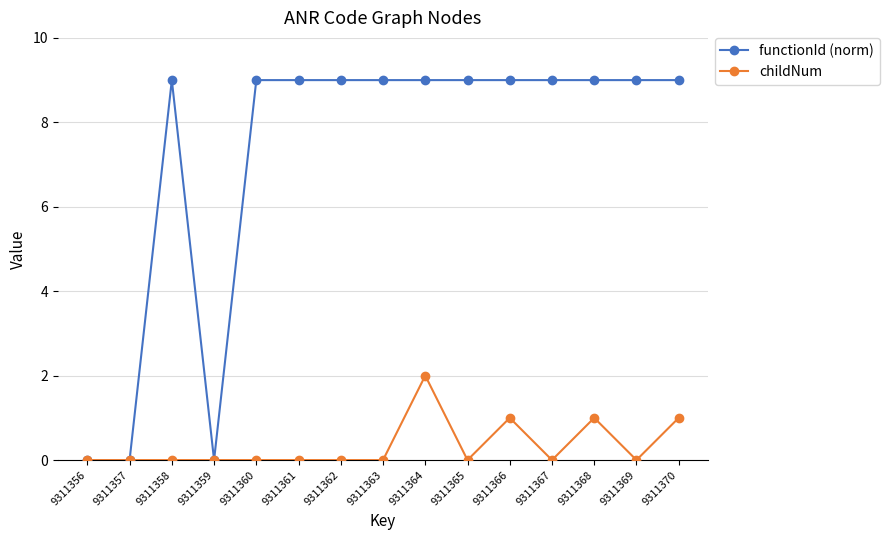

How many lines are shown in the chart?

2